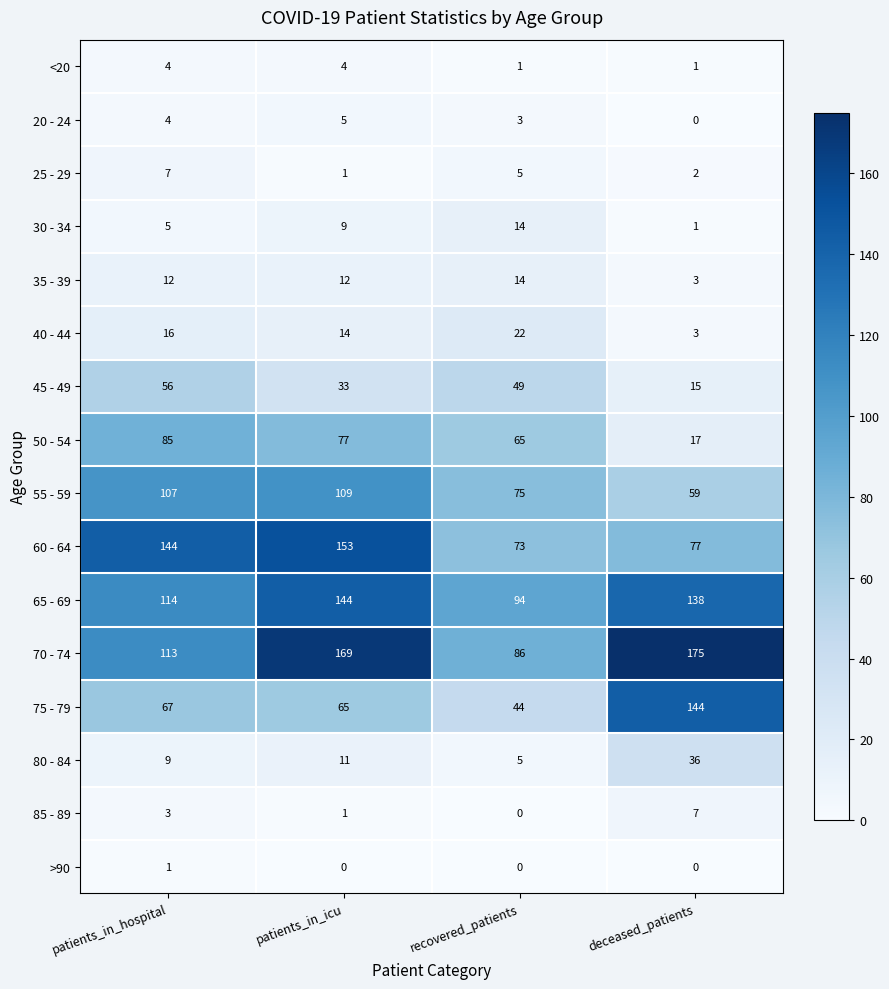

The value of >90 at patients_in_hospital is 1. True or false?

True